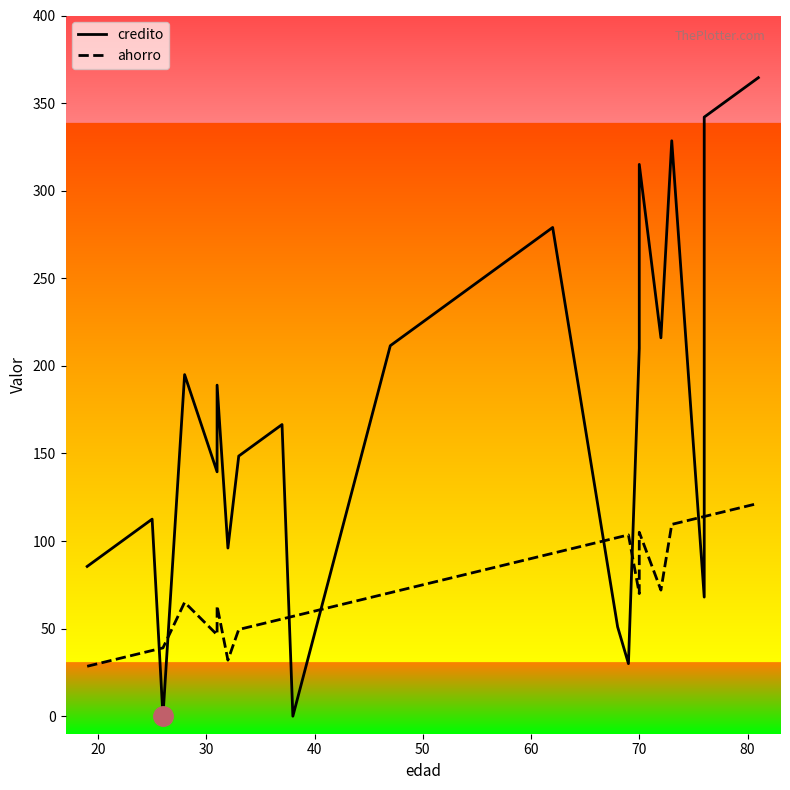

Reading right to left, transcribe all the data shown in this chart.

credito: 364.5	360.0	351.0	346.5	342.0	342.0	68.0	328.5	216.0	315.0	210.0	210.0	30.0	51.0	279.0	274.5	270.0	256.5	256.5	234.0	234.0	211.5	0.0	166.5	162.0	157.5	157.5	148.5	96.0	189.0	139.5	195.0	0.0	112.5	103.5	103.5	94.5	94.5	85.5	85.5
ahorro: 121.5	120.0	117.0	115.5	114.0	114.0	114.0	109.5	72.0	105.0	70.0	70.0	103.5	102.0	93.0	91.5	90.0	85.5	85.5	78.0	78.0	70.5	57.0	55.5	54.0	52.5	52.5	49.5	32.0	63.0	46.5	65.0	39.0	37.5	34.5	34.5	31.5	31.5	28.5	28.5